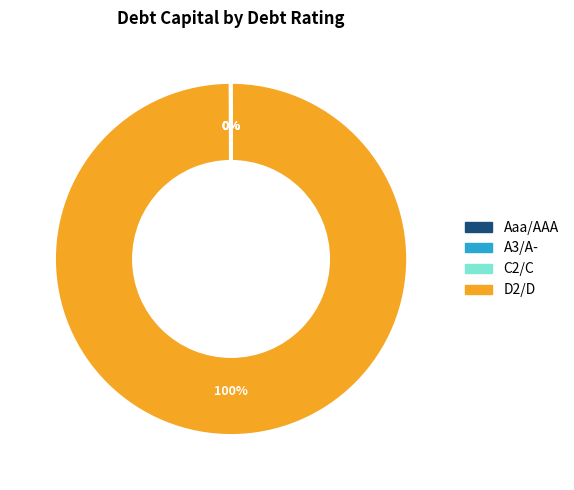

What percentage is the D2/D slice, to the nearest percent?

100%